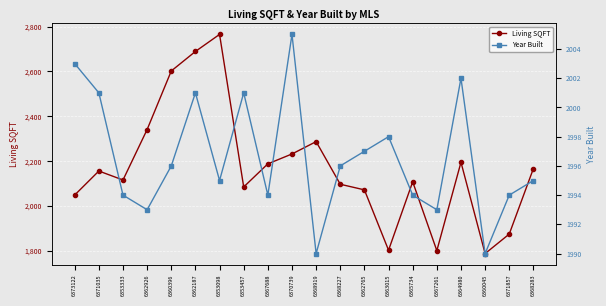

Where is Living SQFT nearest to the value 2276?

6368919